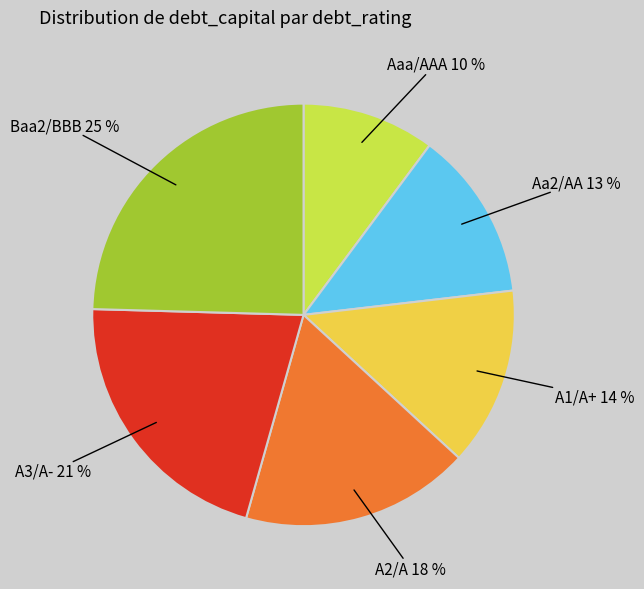

Do Aaa/AAA and Baa2/BBB together represent more than half of the pie?

No